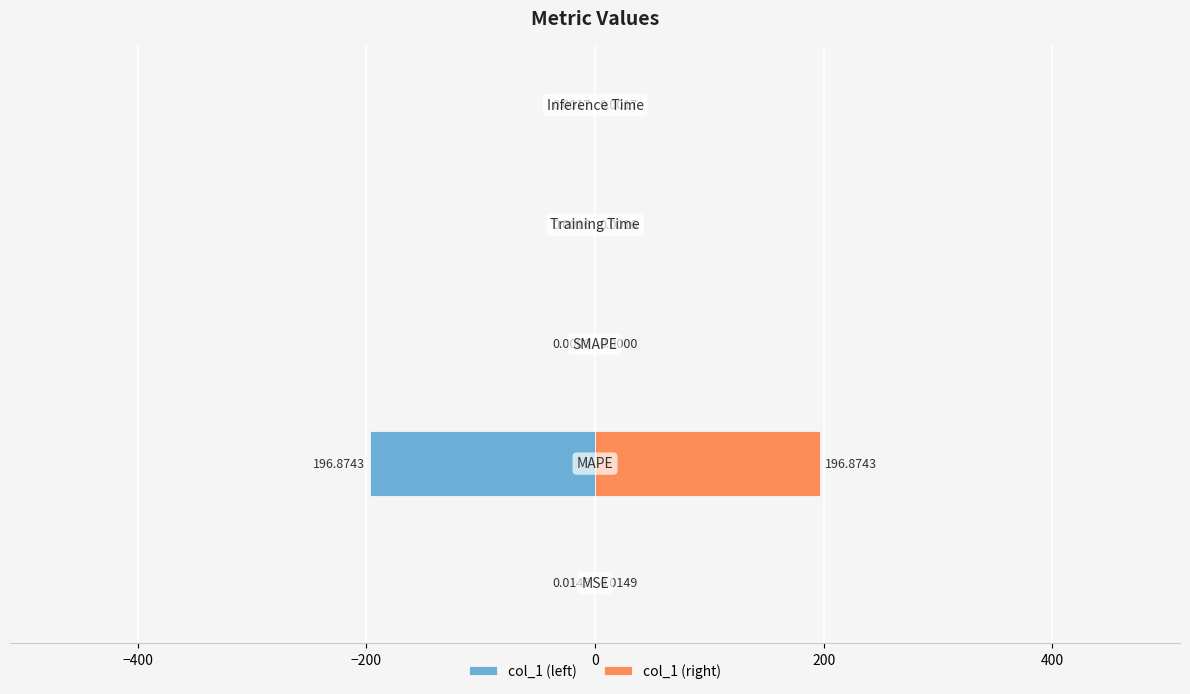

Does the chart contain any negative values?

Yes